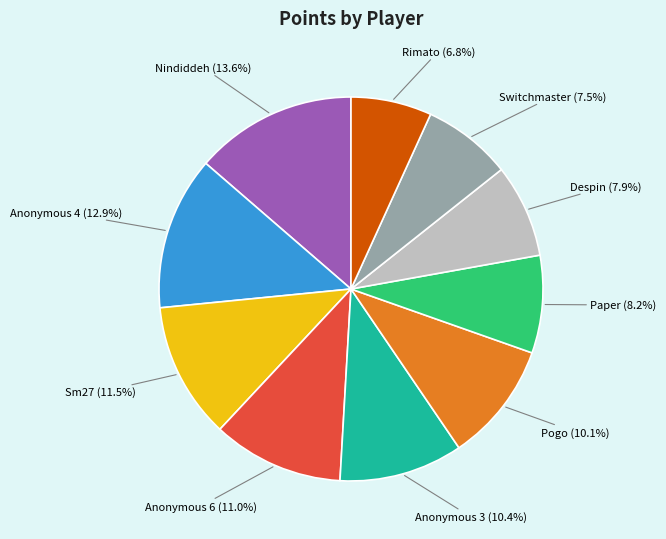

Is there a majority slice in this chart?

No